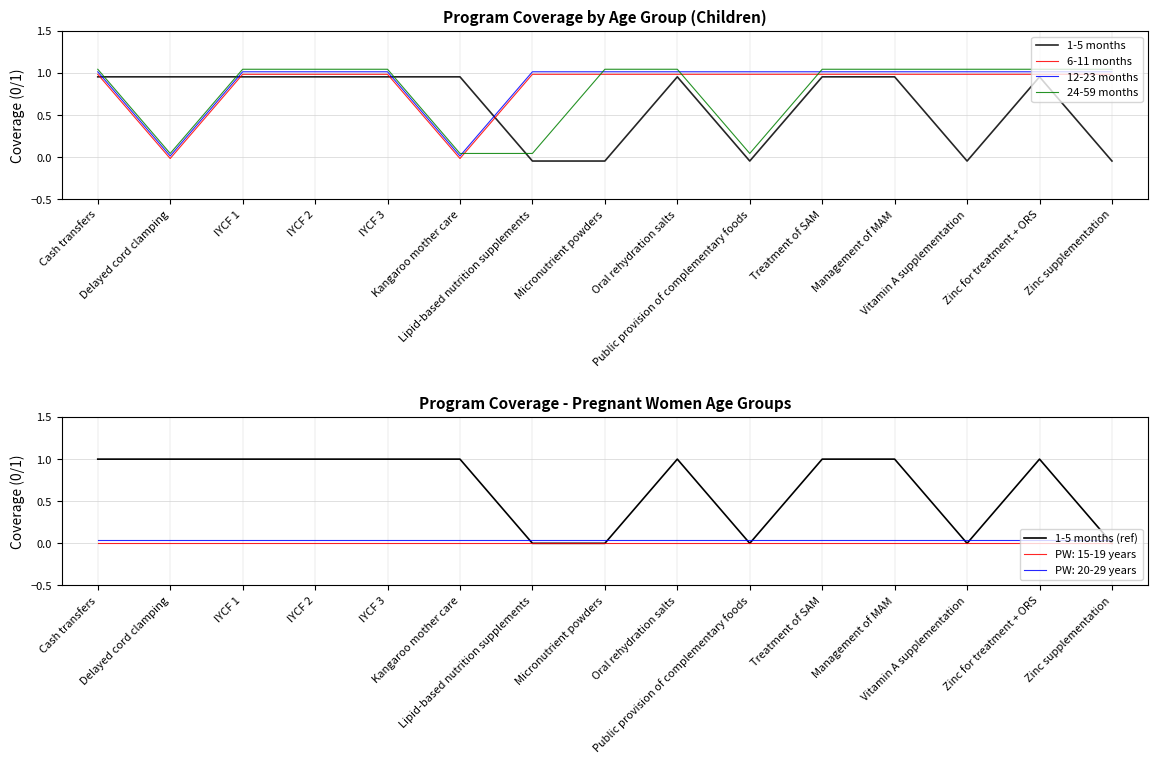

True or false: 1-5 months (ref) has a value of 1.0 at Oral rehydration salts.

True